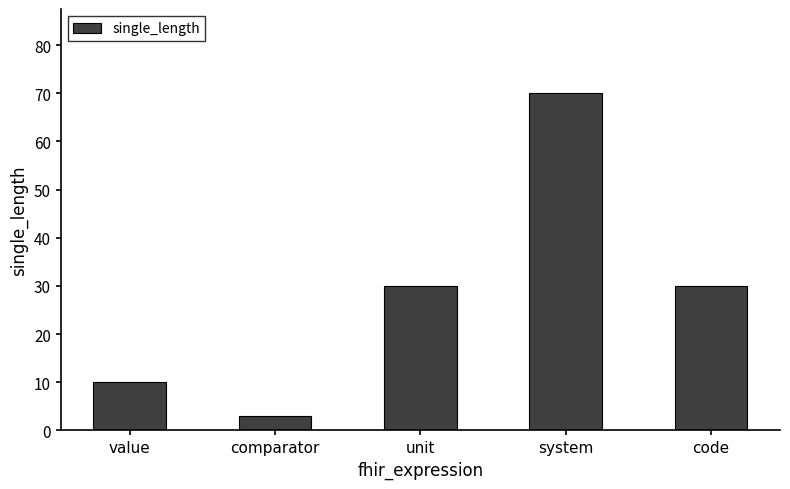

The value at system is 70. True or false?

True